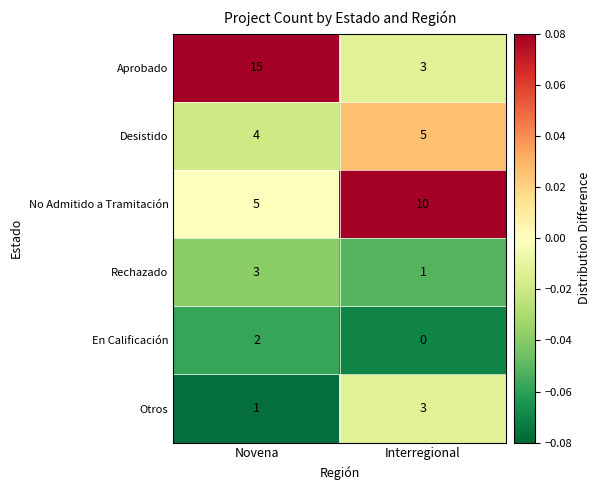

What is the difference between the highest and lowest values at Interregional?

10